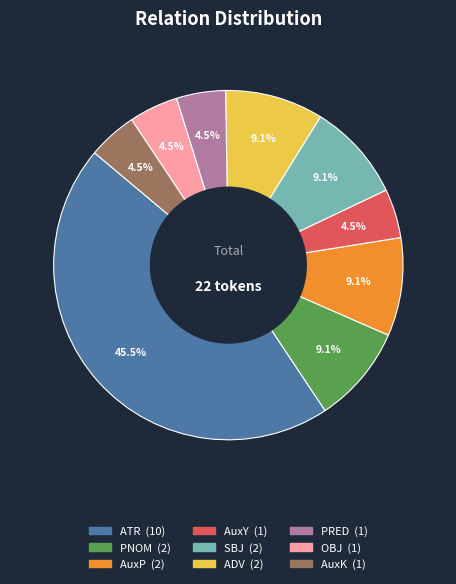

What percentage is NOT represented by ADV?

90.9%